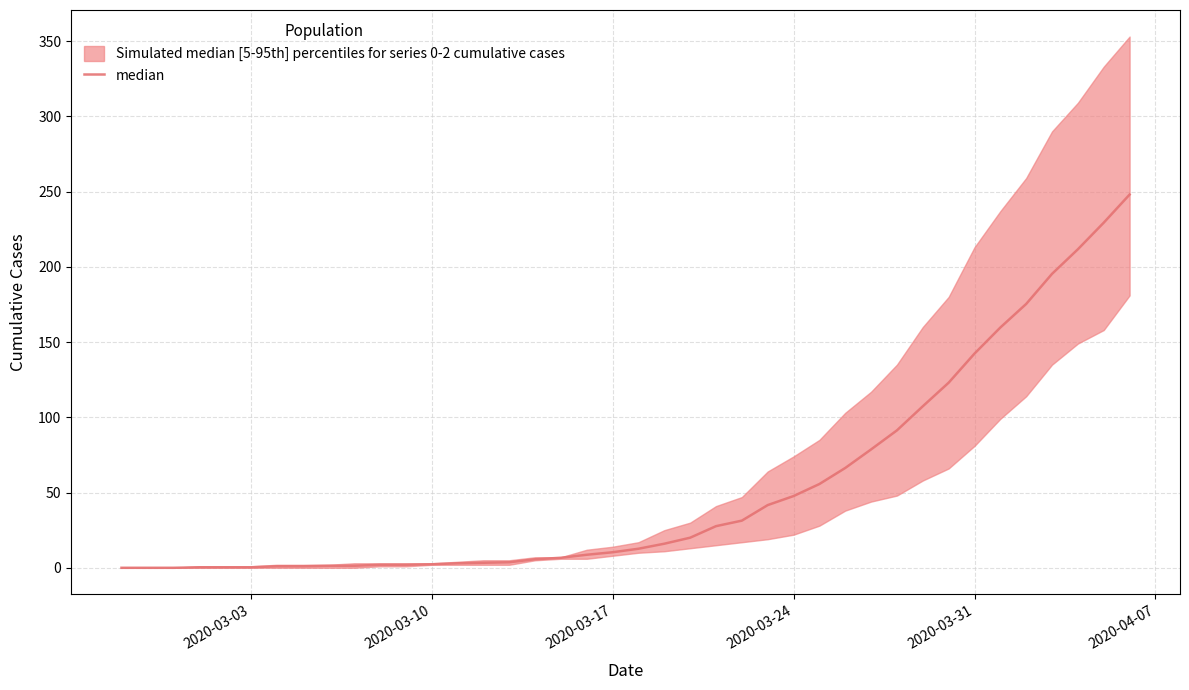

Reading left to right, transcribe all the data shown in this chart.

0.0	0.0	0.0	0.3	0.3	0.3	1.0	1.0	1.3	1.3	2.0	2.0	2.3	3.0	3.3	3.7	5.7	6.7	8.7	10.3	12.7	16.0	20.0	27.7	31.3	41.7	47.7	55.7	66.3	78.7	91.3	107.3	123.0	142.3	159.7	175.3	195.3	211.7	229.3	248.0